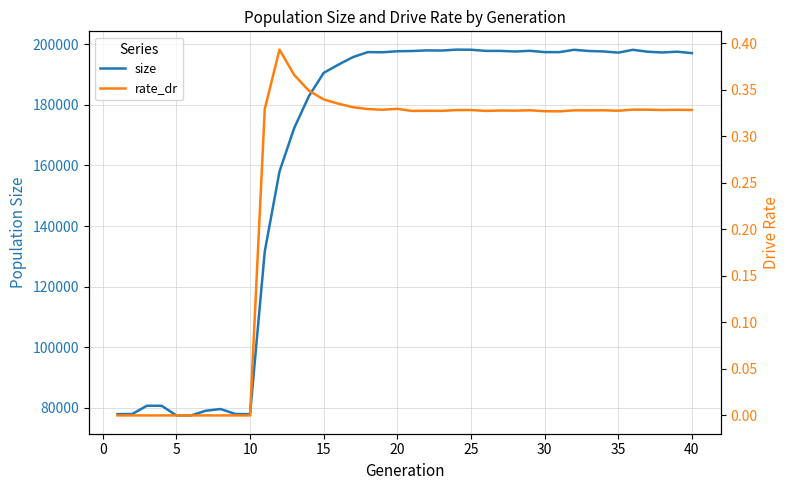

How many interior local peaks does the rate_dr series have?

10